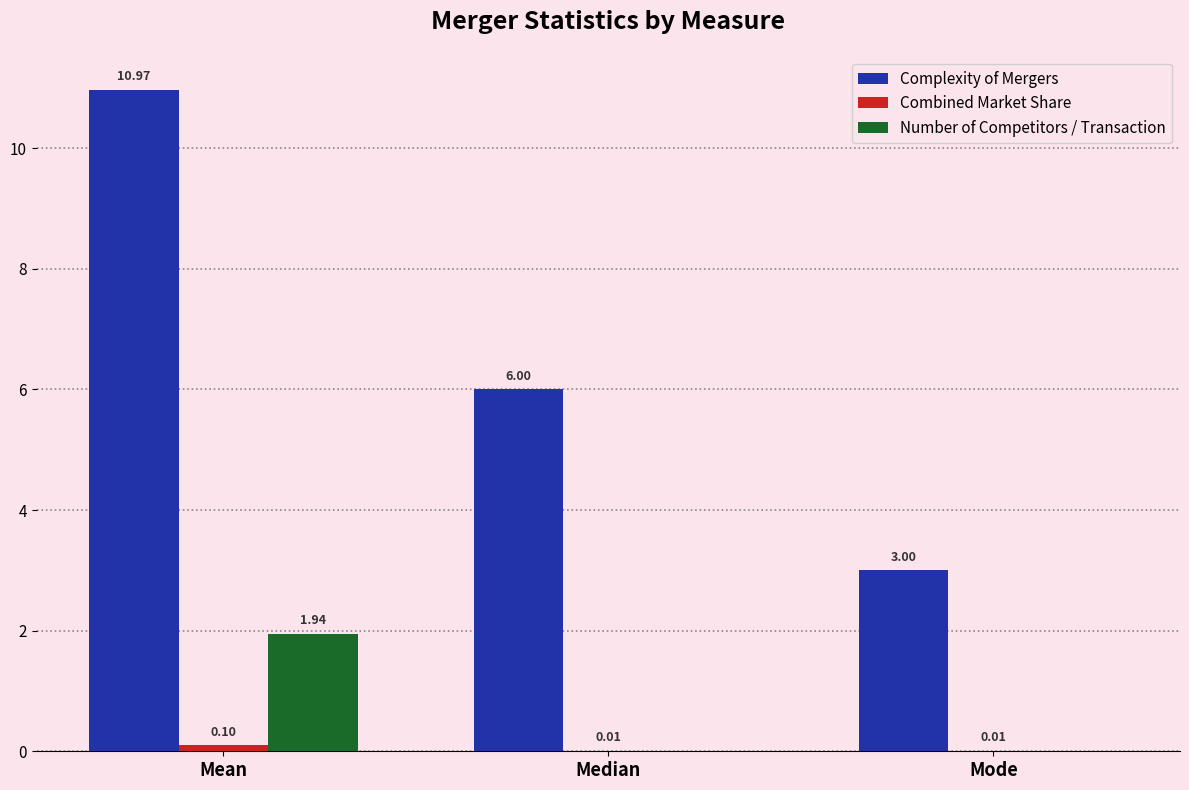

How many groups of bars are there?

3